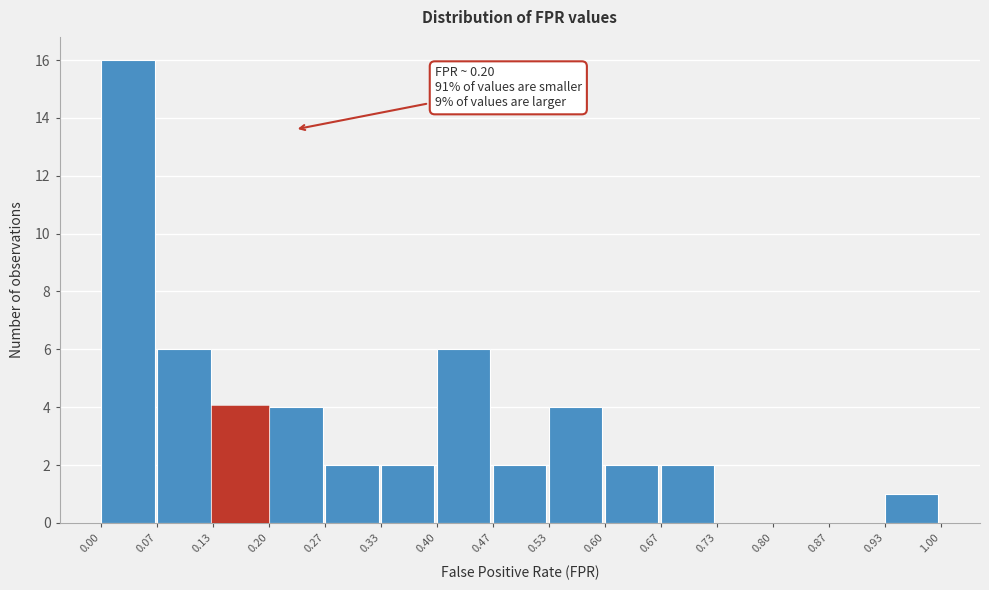

Which range on the x-axis has the tallest bar?

0.00 to 0.07